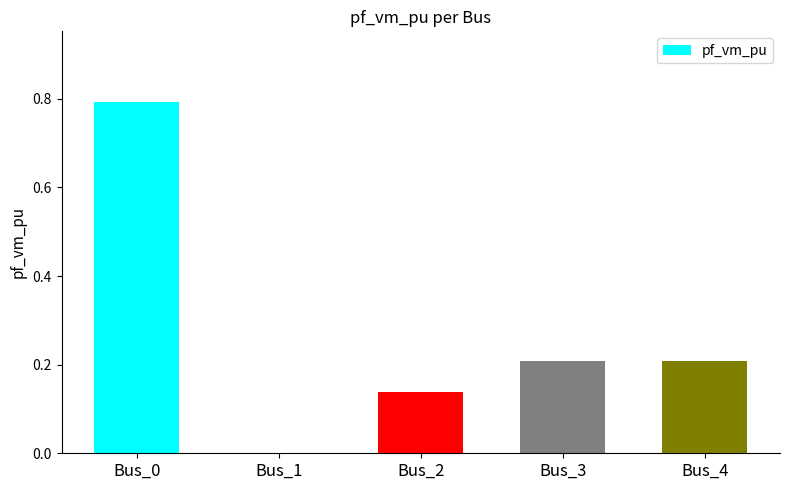

How many positive values are there?

4